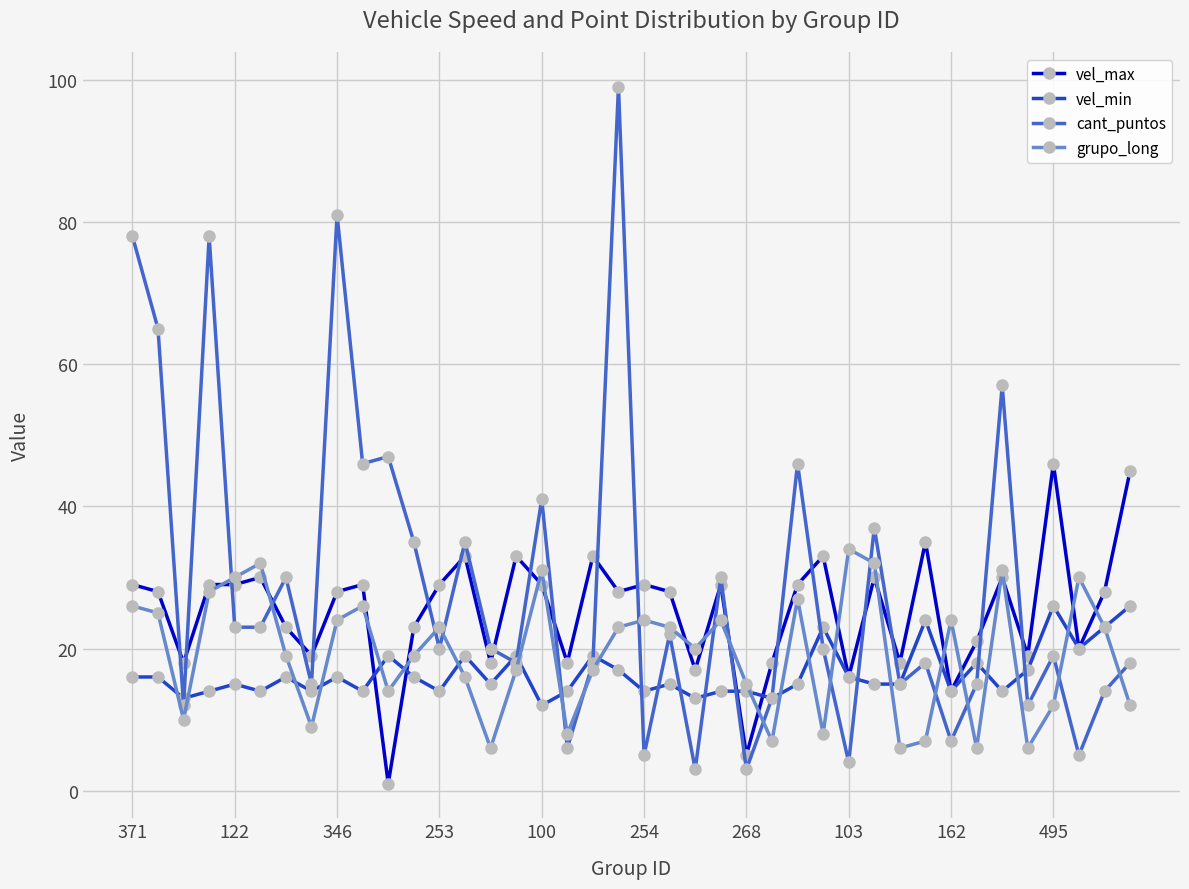

What is the greatest value displayed?

99